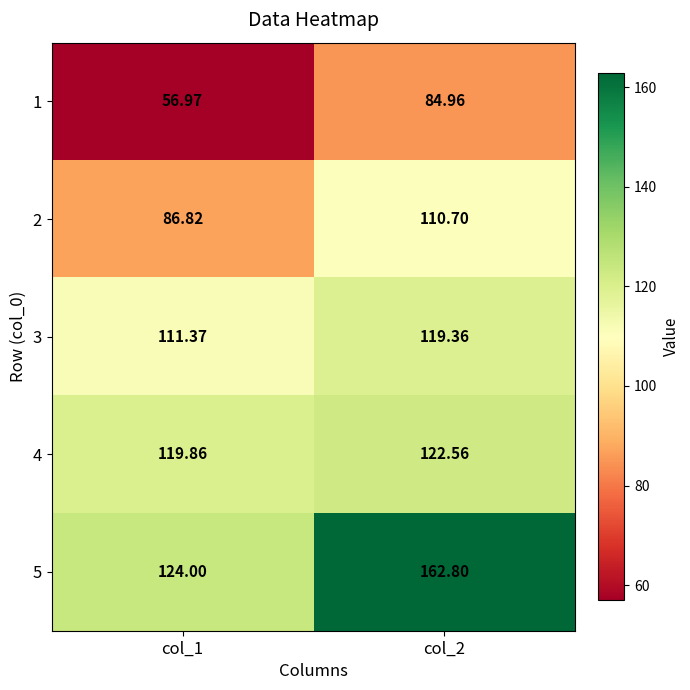

Count the number of categories in the chart.

2